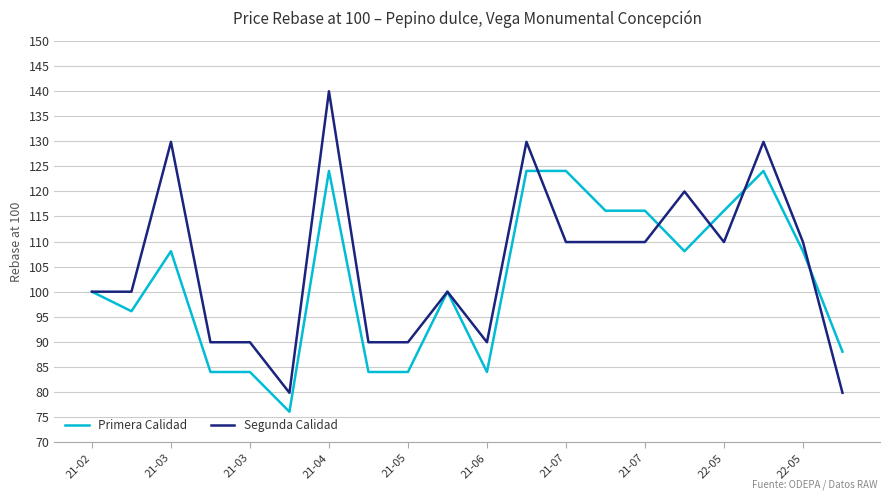

Rank the series by their maximum value, from highest to lowest.

Segunda Calidad, Primera Calidad